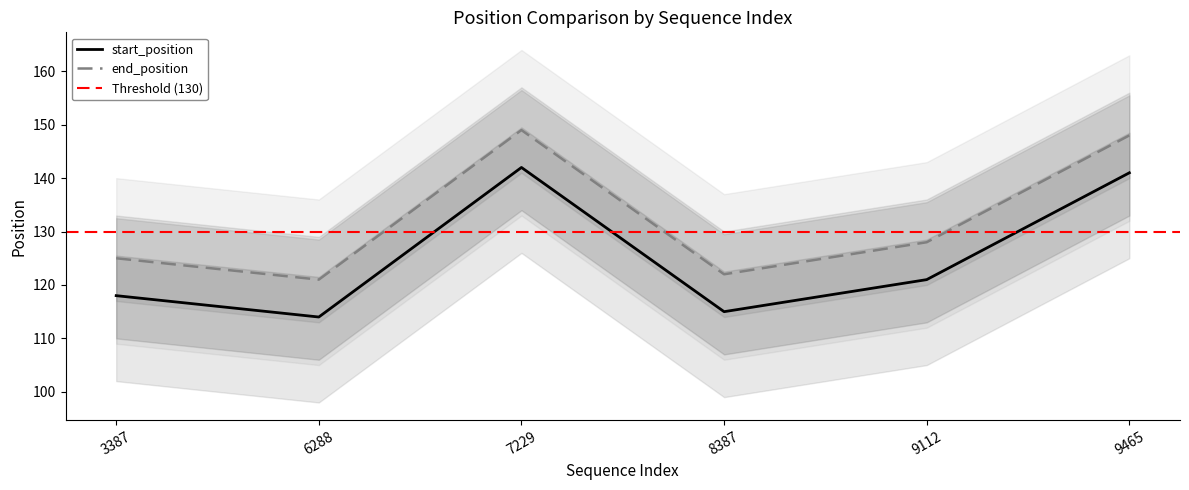

True or false: start_position and end_position cross at least once.

False